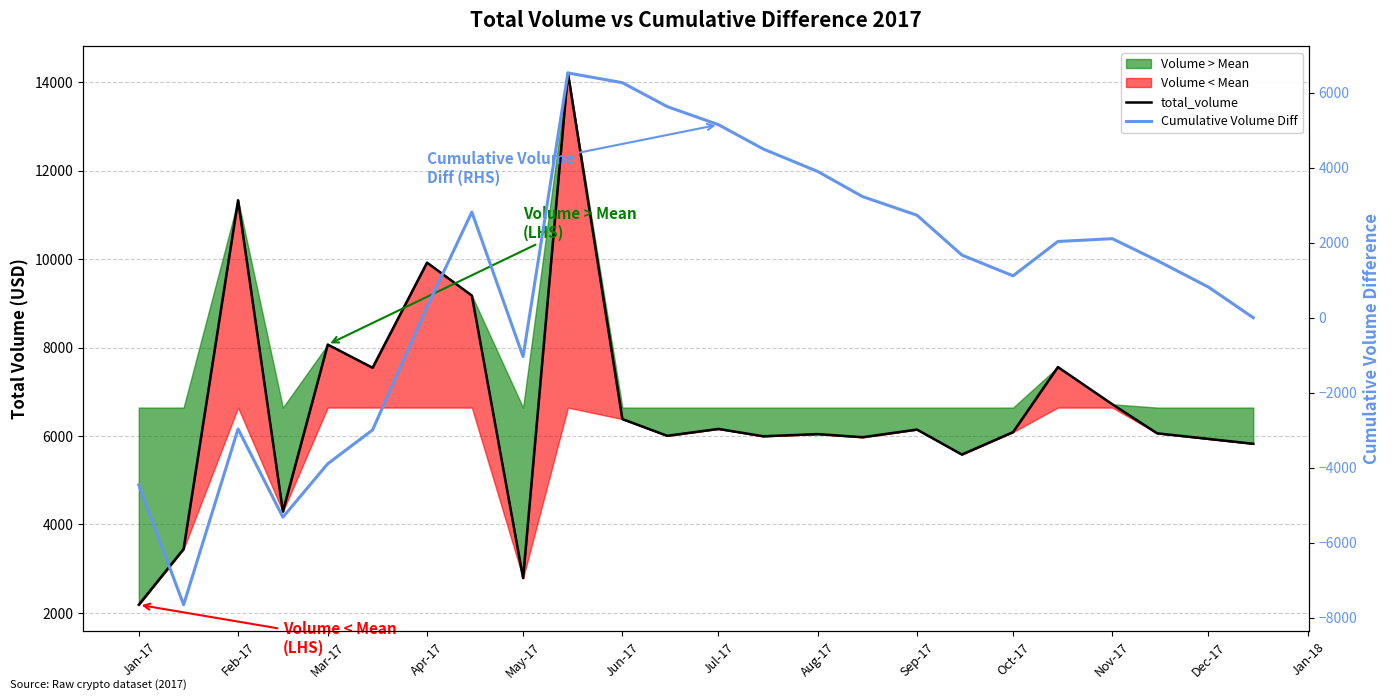

Is it true that Cumulative Volume Diff equals 491.9 at Apr-17?

False